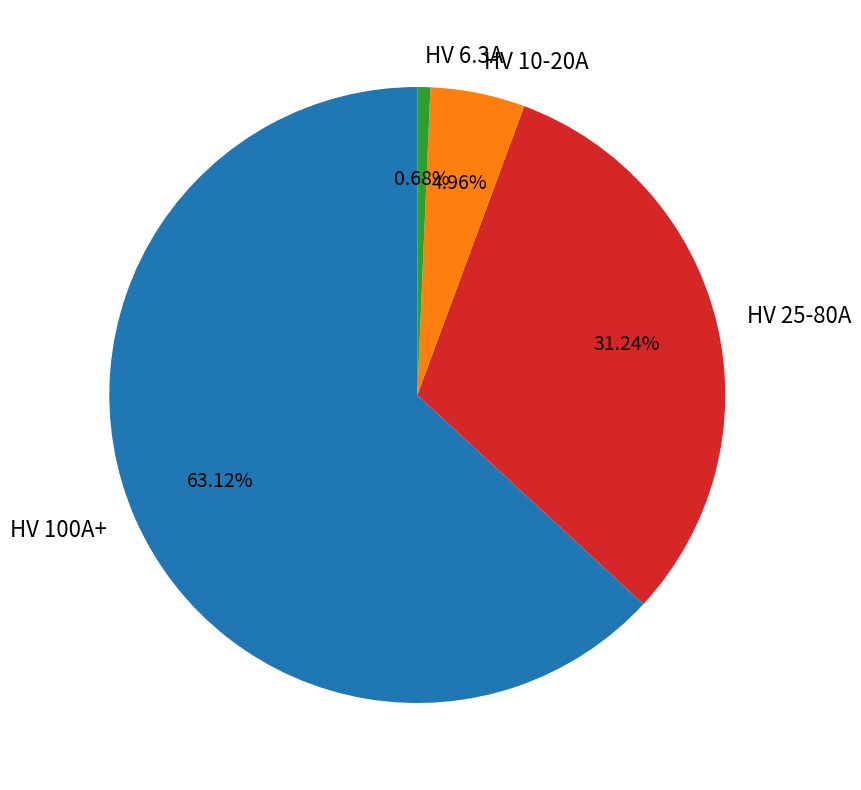

Rank the categories by value from lowest to highest.

HV 6.3A, HV 10-20A, HV 25-80A, HV 100A+